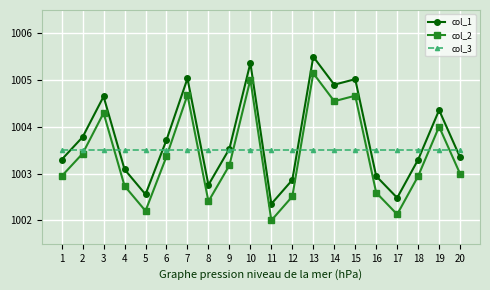

Does the chart have visible grid lines?

Yes